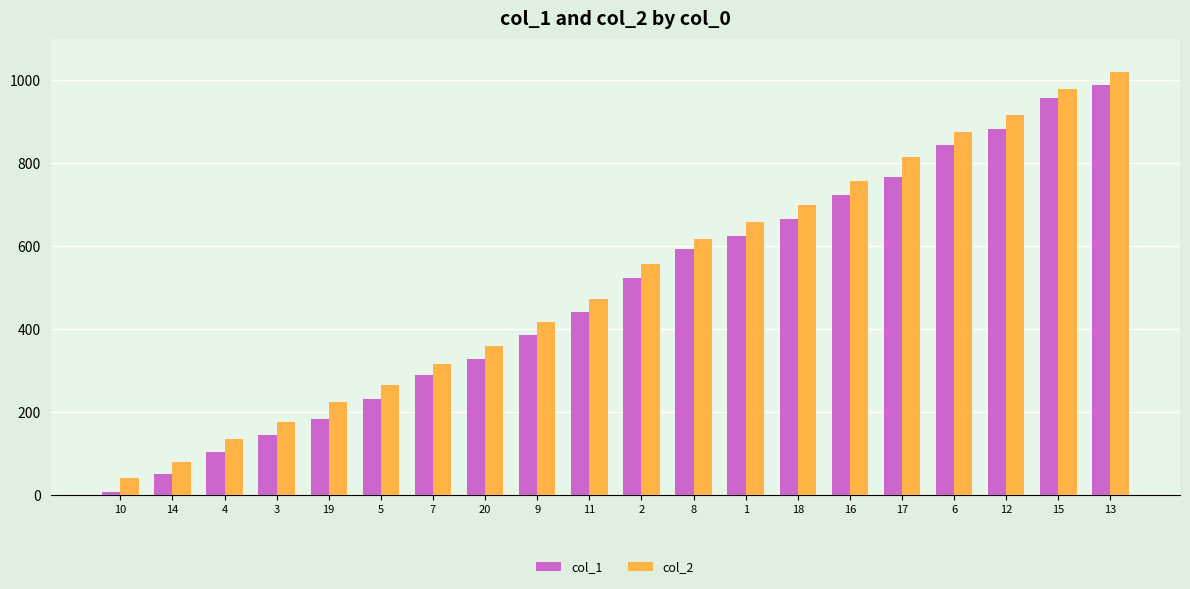

What is the maximum value for col_2?

1020